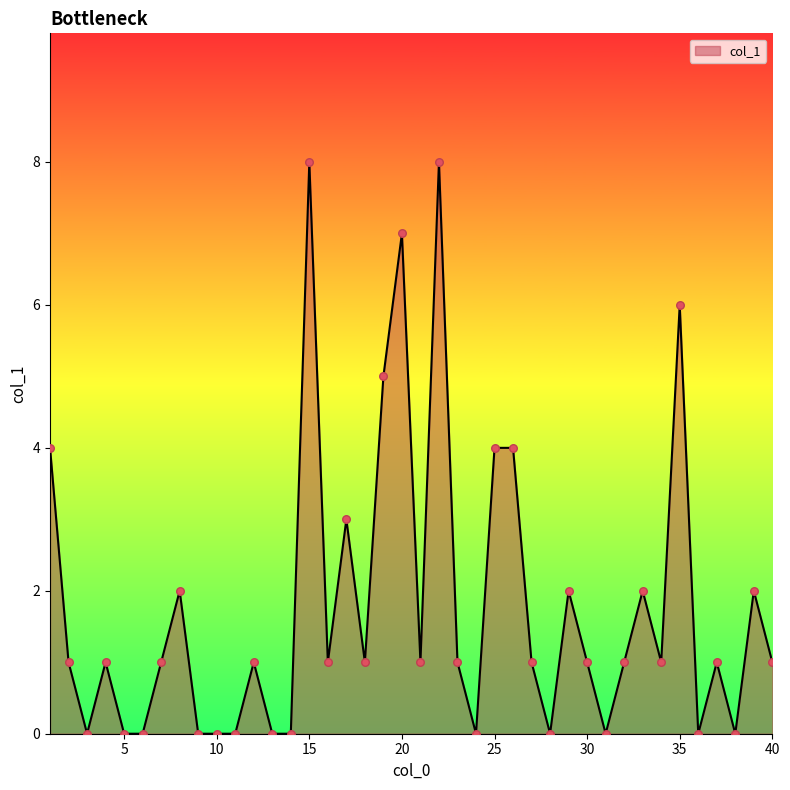

What is the maximum value shown in the chart?

8